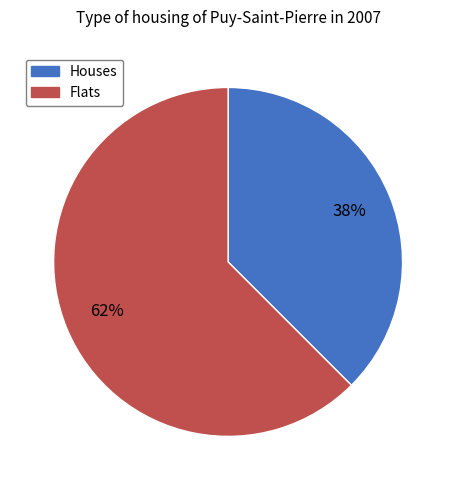

Is there a majority slice in this chart?

Yes